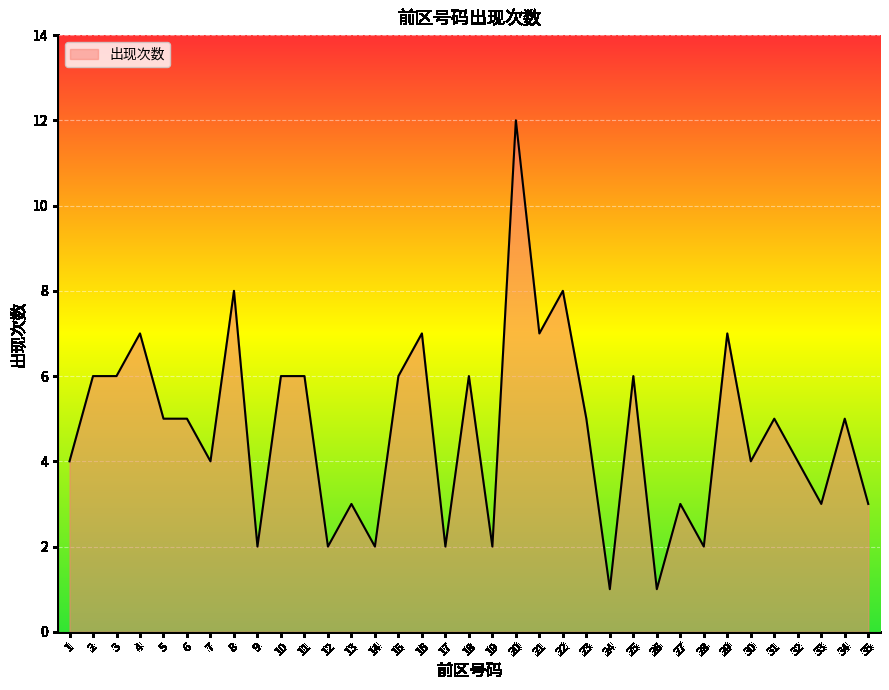

How many distinct data groups are displayed?

1